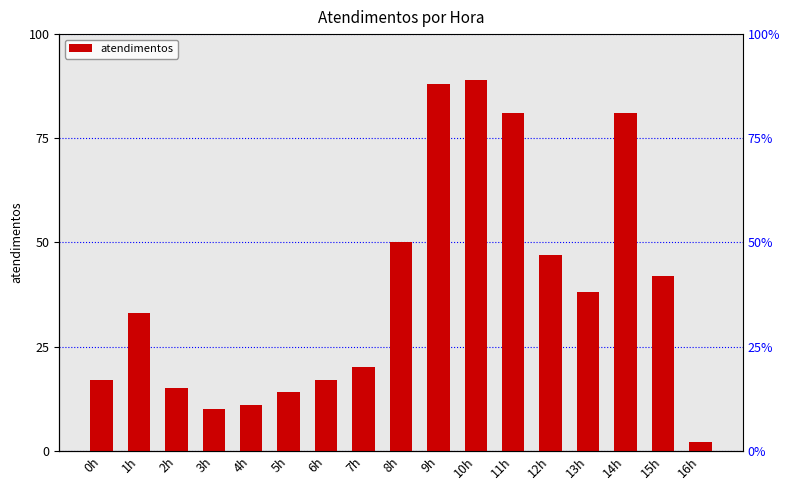

What position from the left is 12h?

13